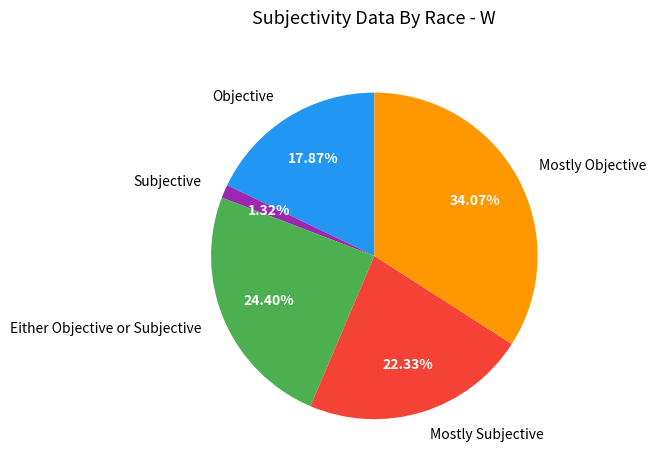

Count the number of slices in the pie.

5